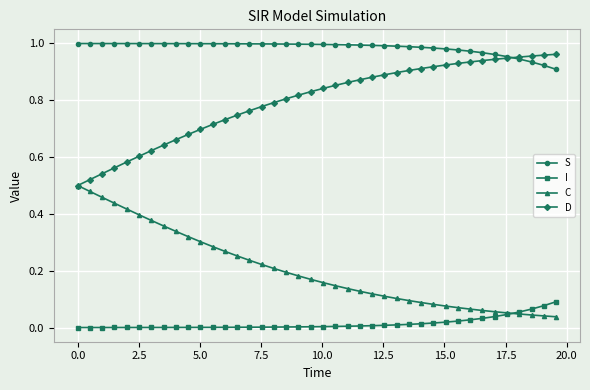

Rank the series by their average value, from lowest to highest.

I, C, D, S